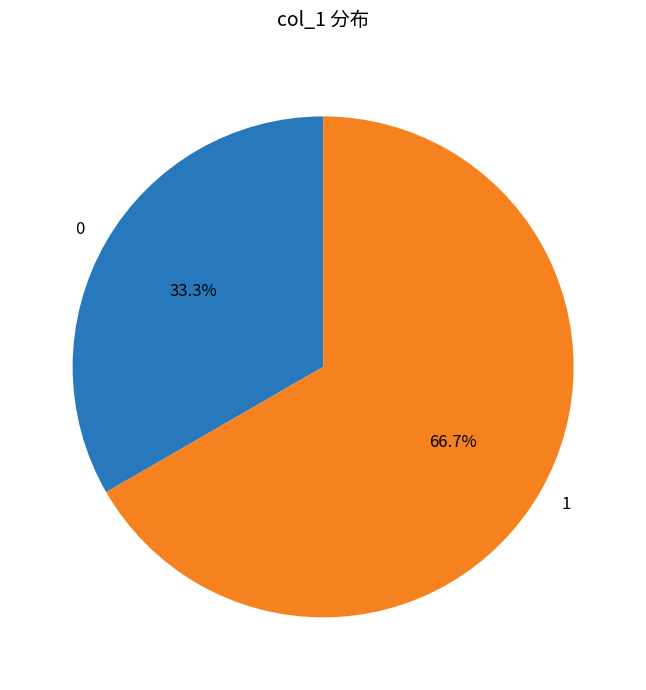

To the nearest percent, what is the average slice percentage?

50%